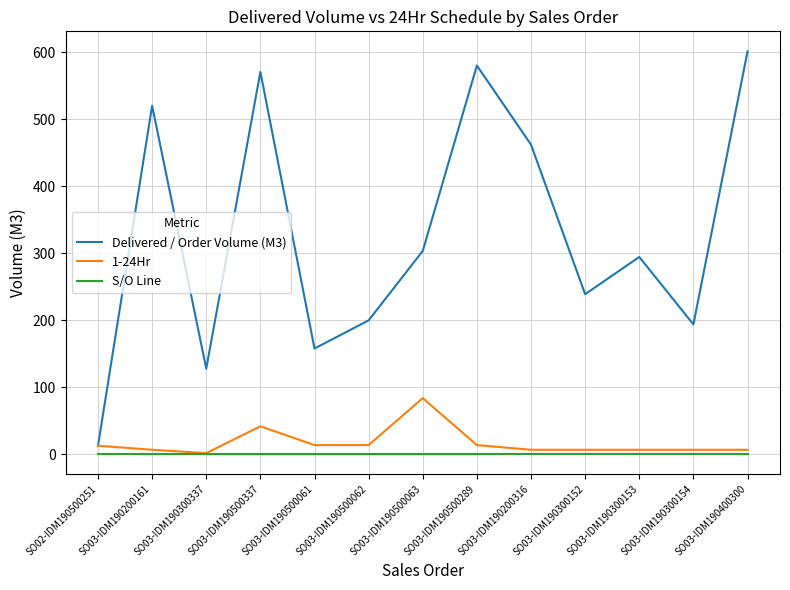

Which category has the highest value across all series?

SO03-IDM190400300